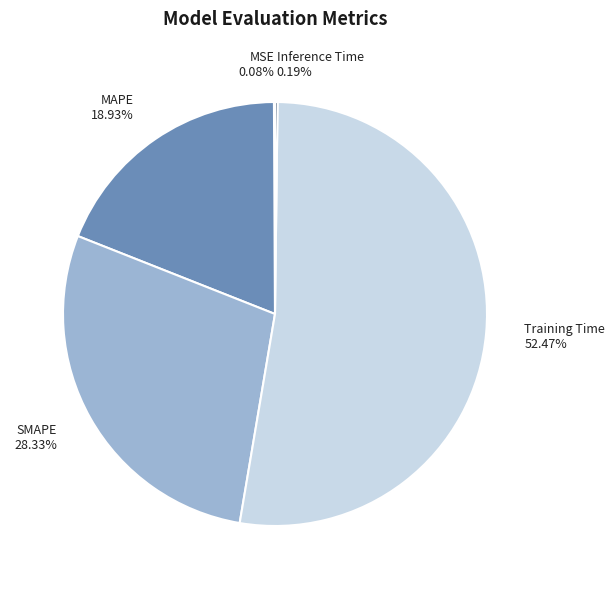

To the nearest percent, what is the difference between the largest and smallest slice percentages?

52%